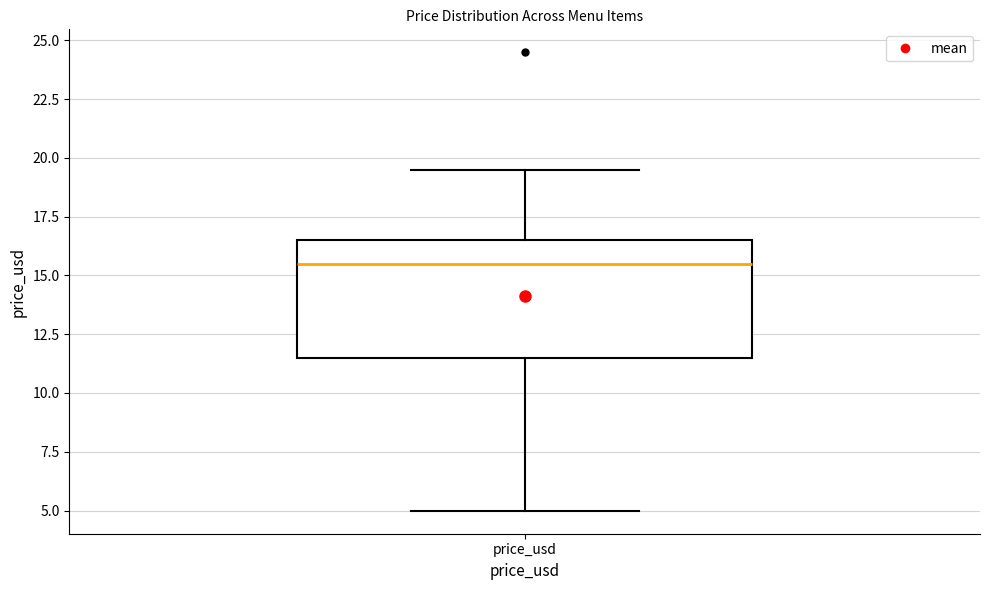

Transcribe this box plot: give where the median line is, the range the box spans, and where the two whiskers end, as read against the y-axis. The values are not printed on the chart, so give them approximately, as read against the axis.

median 15.5, box 11.5 to 16.5, whiskers 5.0 to 19.5